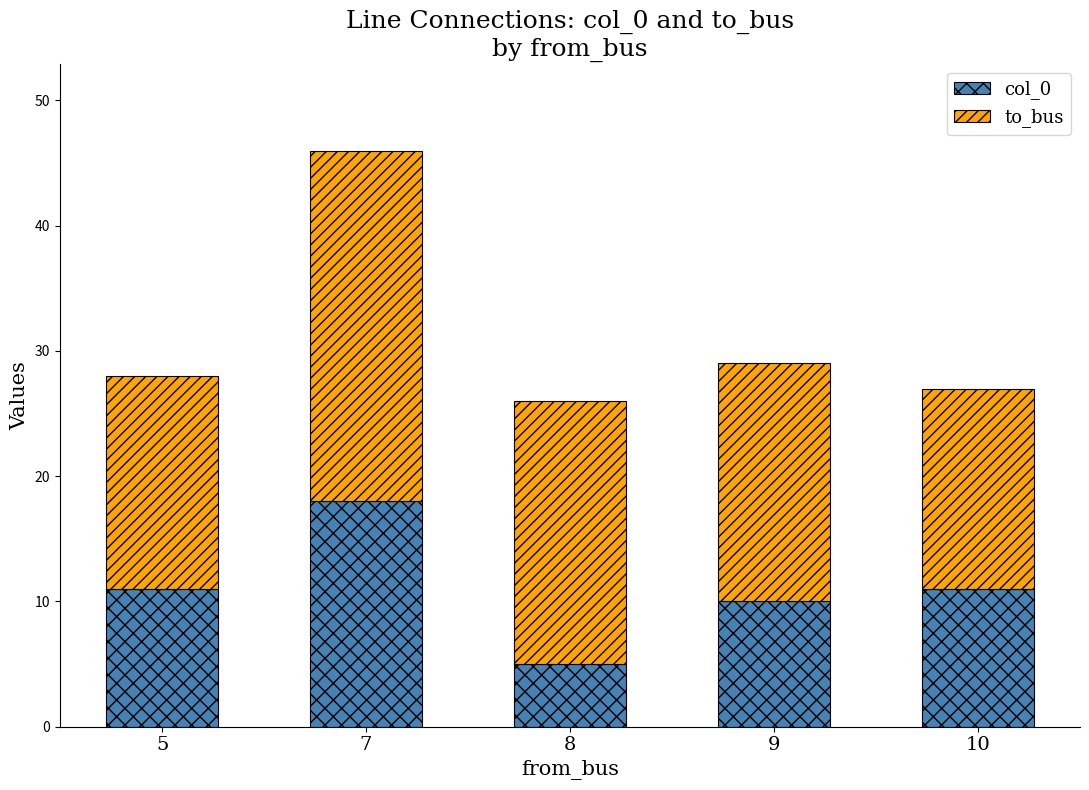

Which category has the highest value in the col_0 series?

7